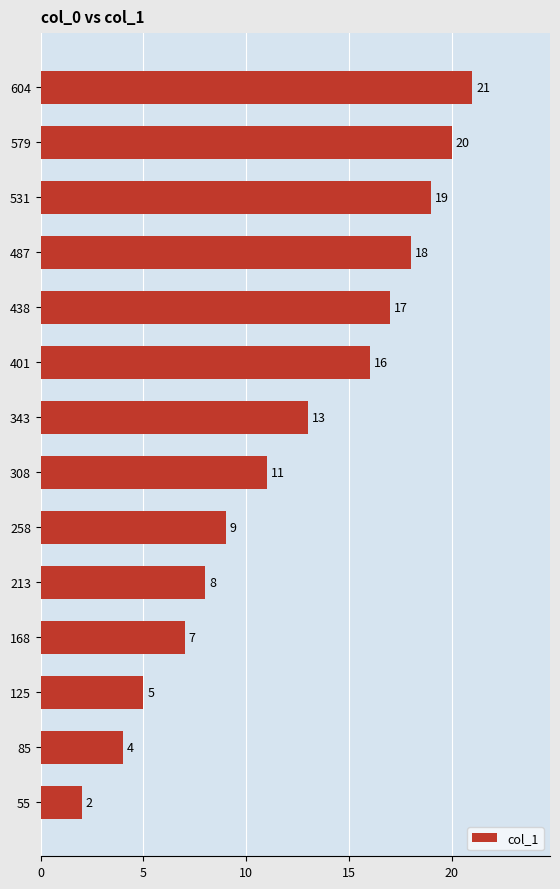

Which category has the highest value across all series?

604